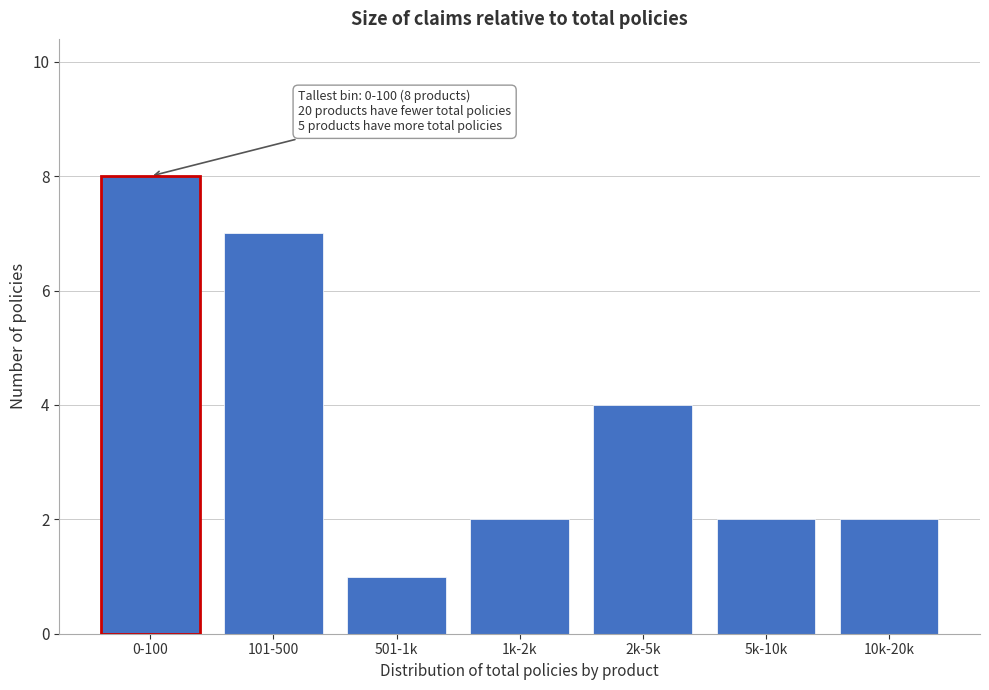

Reading left to right, extract all data points from this chart.

8	7	1	2	4	2	2